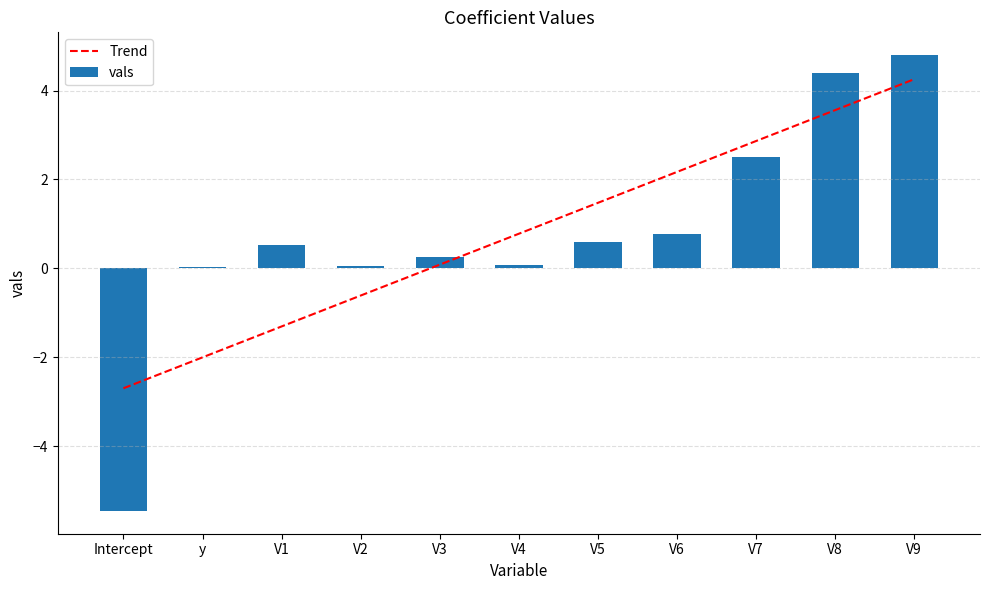

What is the minimum value shown in the chart?

-5.5